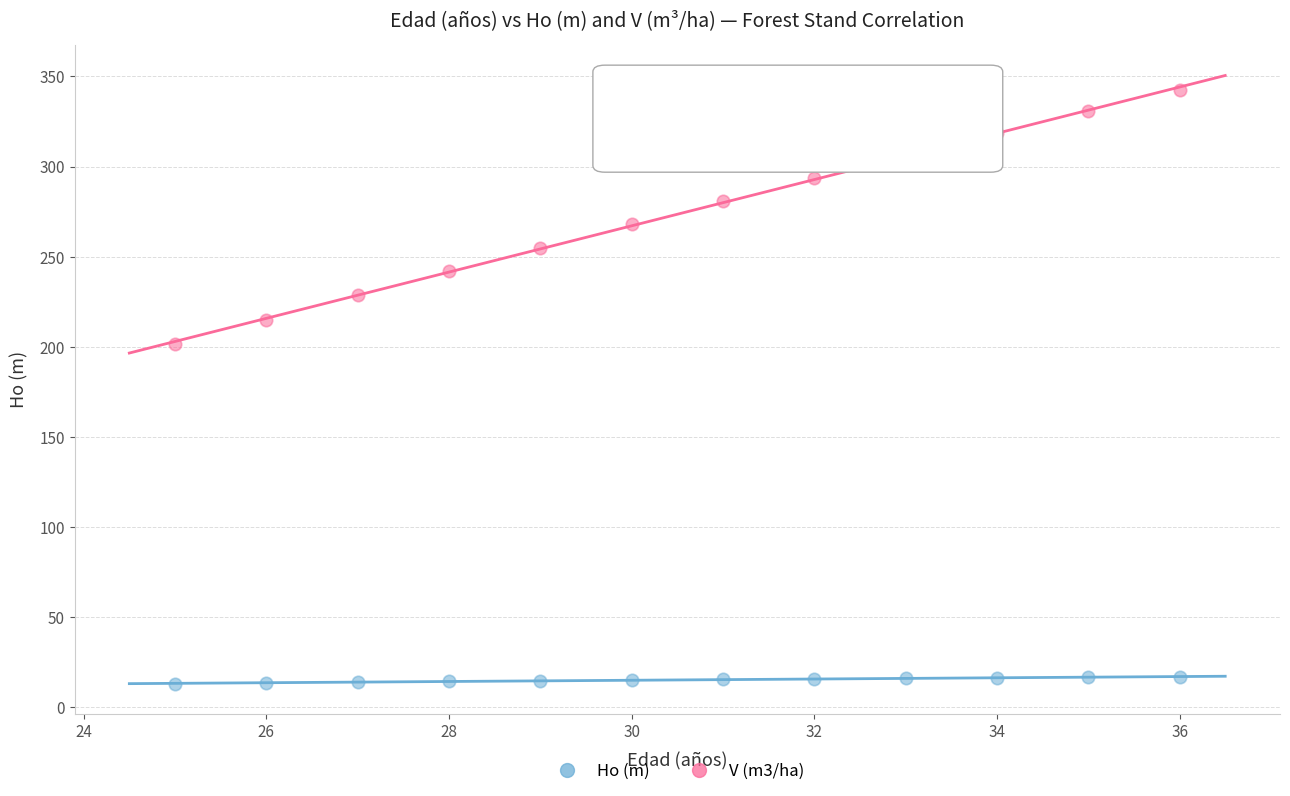

Which series has the widest spread of Y values?

V (m3/ha)